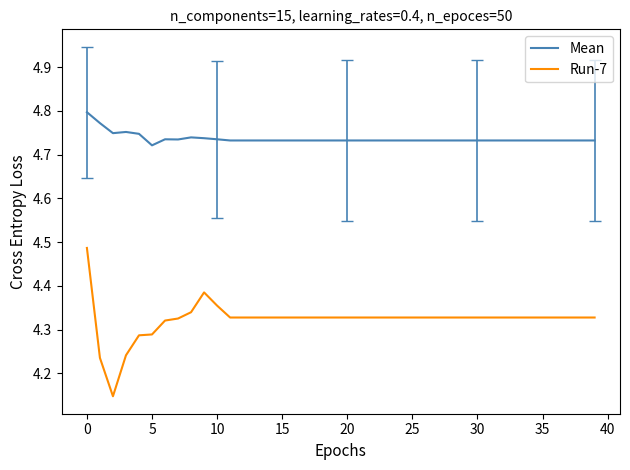

How many Run-7 values are between 4 and 5?

40